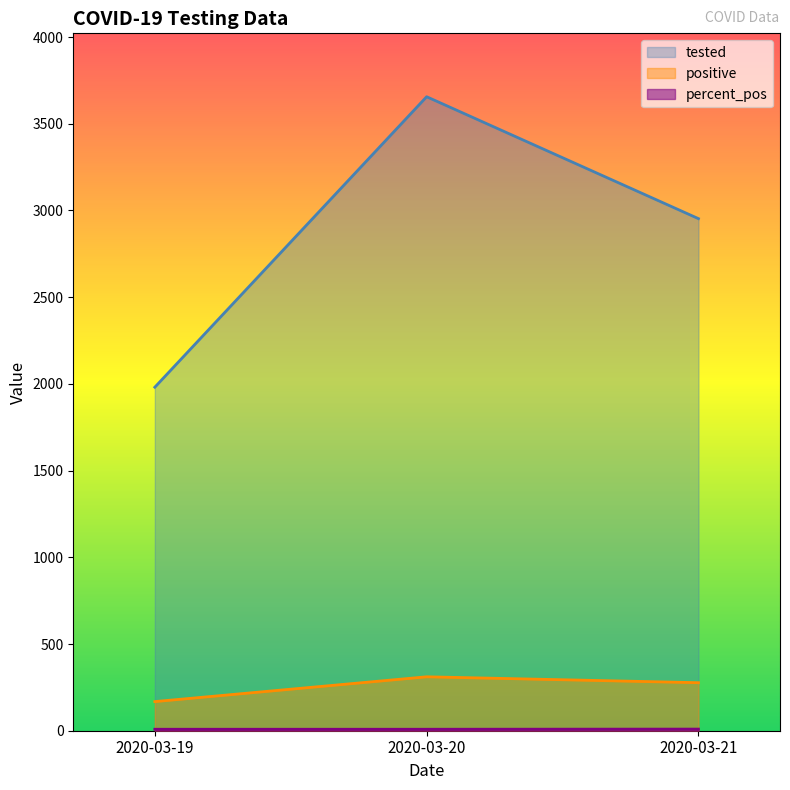

What is the difference between the highest and lowest values at 2020-03-20?

3647.5